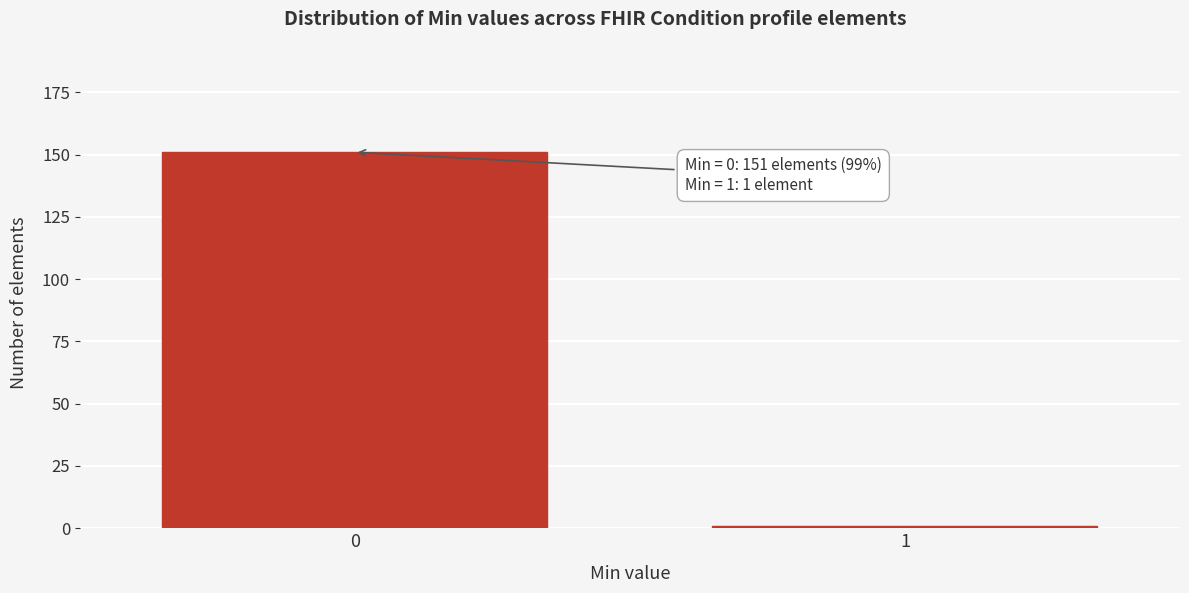

Reading left to right, transcribe all the data shown in this chart.

0=151	1=1